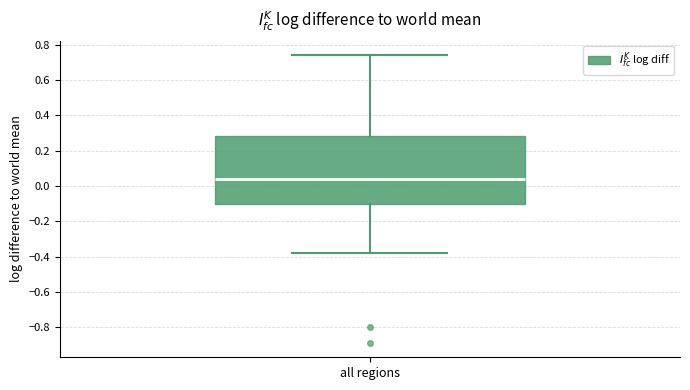

Transcribe this box plot: give where the median line is, the range the box spans, and where the two whiskers end, as read against the y-axis. The values are not printed on the chart, so give them approximately, as read against the axis.

median 0.04, box -0.10 to 0.28, whiskers -0.38 to 0.74